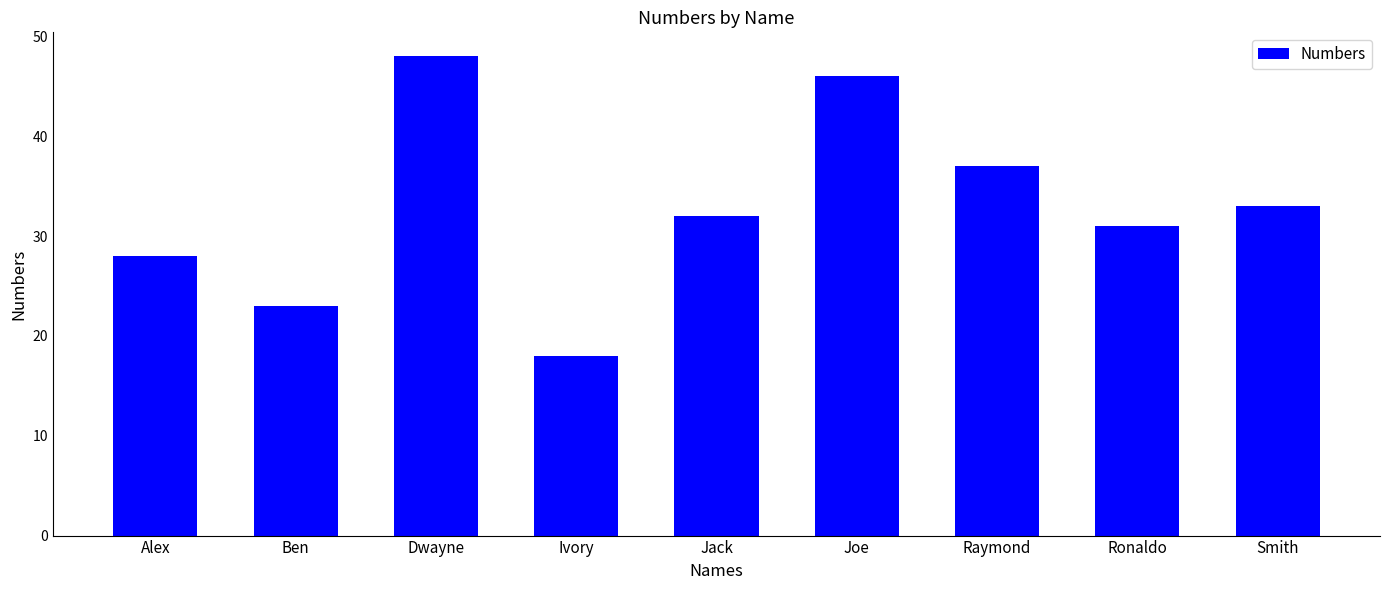

Which category has the lowest value across all series?

Ivory